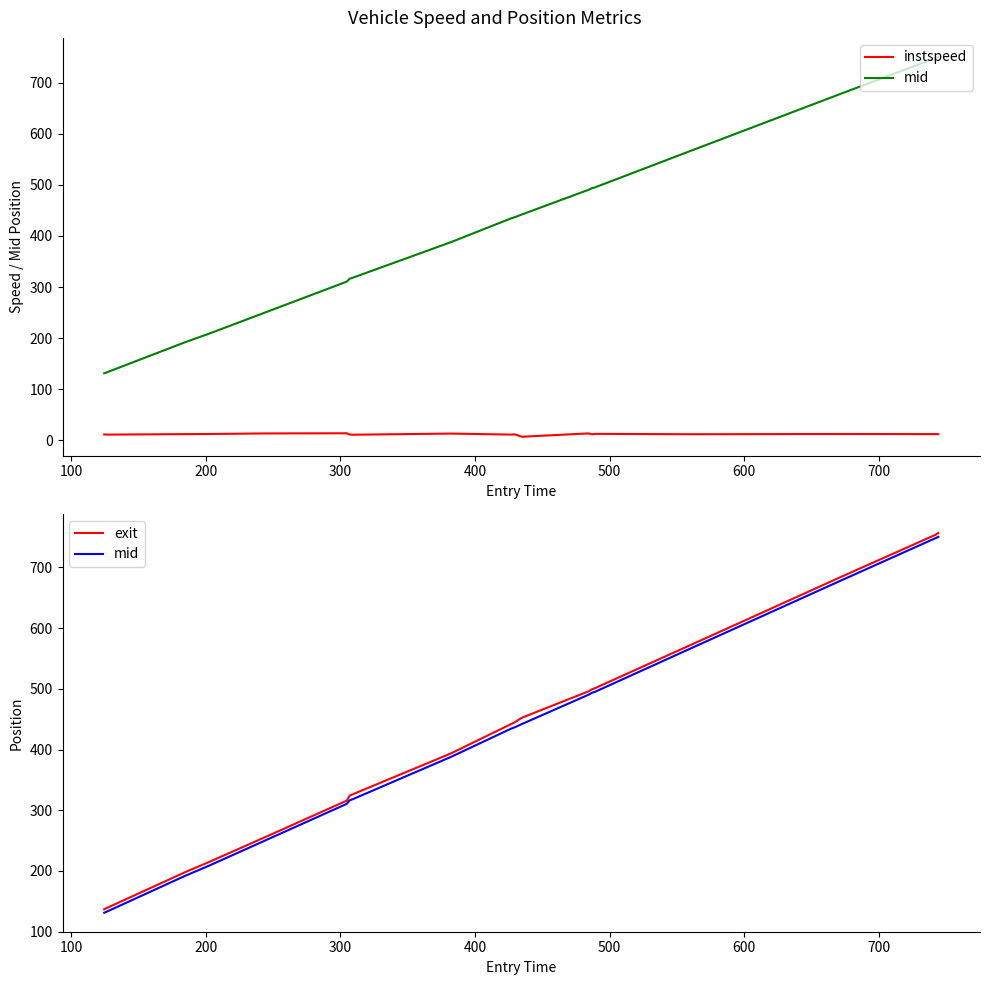

Is it true that instspeed equals 11.2 at 100?

True